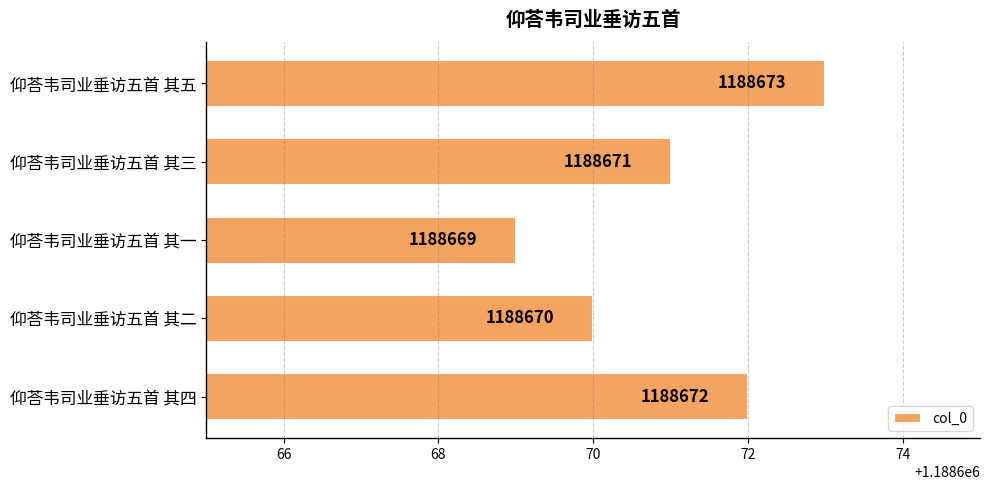

How many values are between 1188670 and 1188672?

3